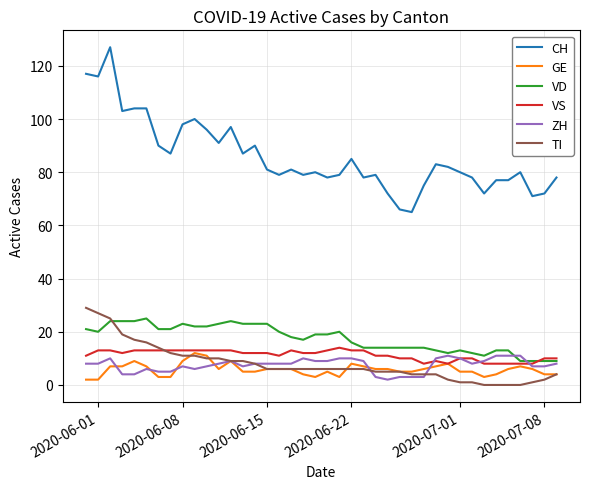

What is the minimum value for GE?

2